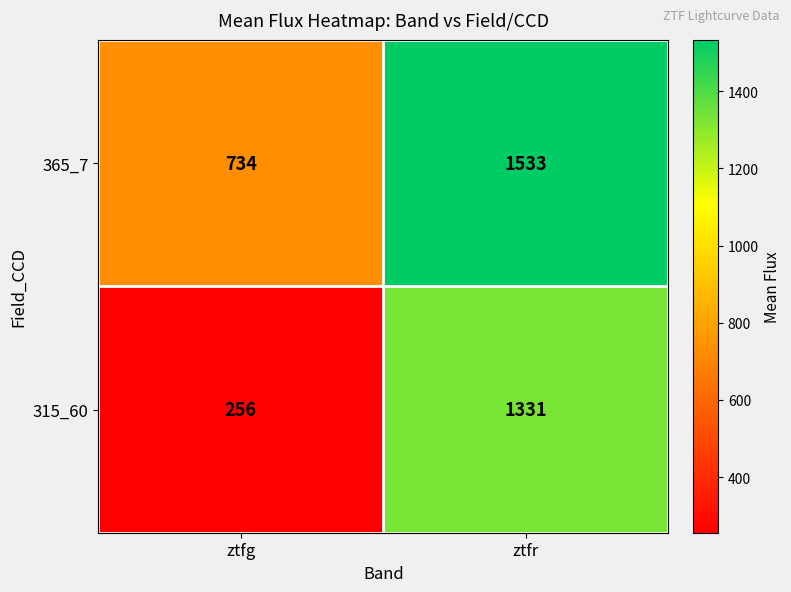

Is it true that 315_60 equals 443 at ztfg?

False